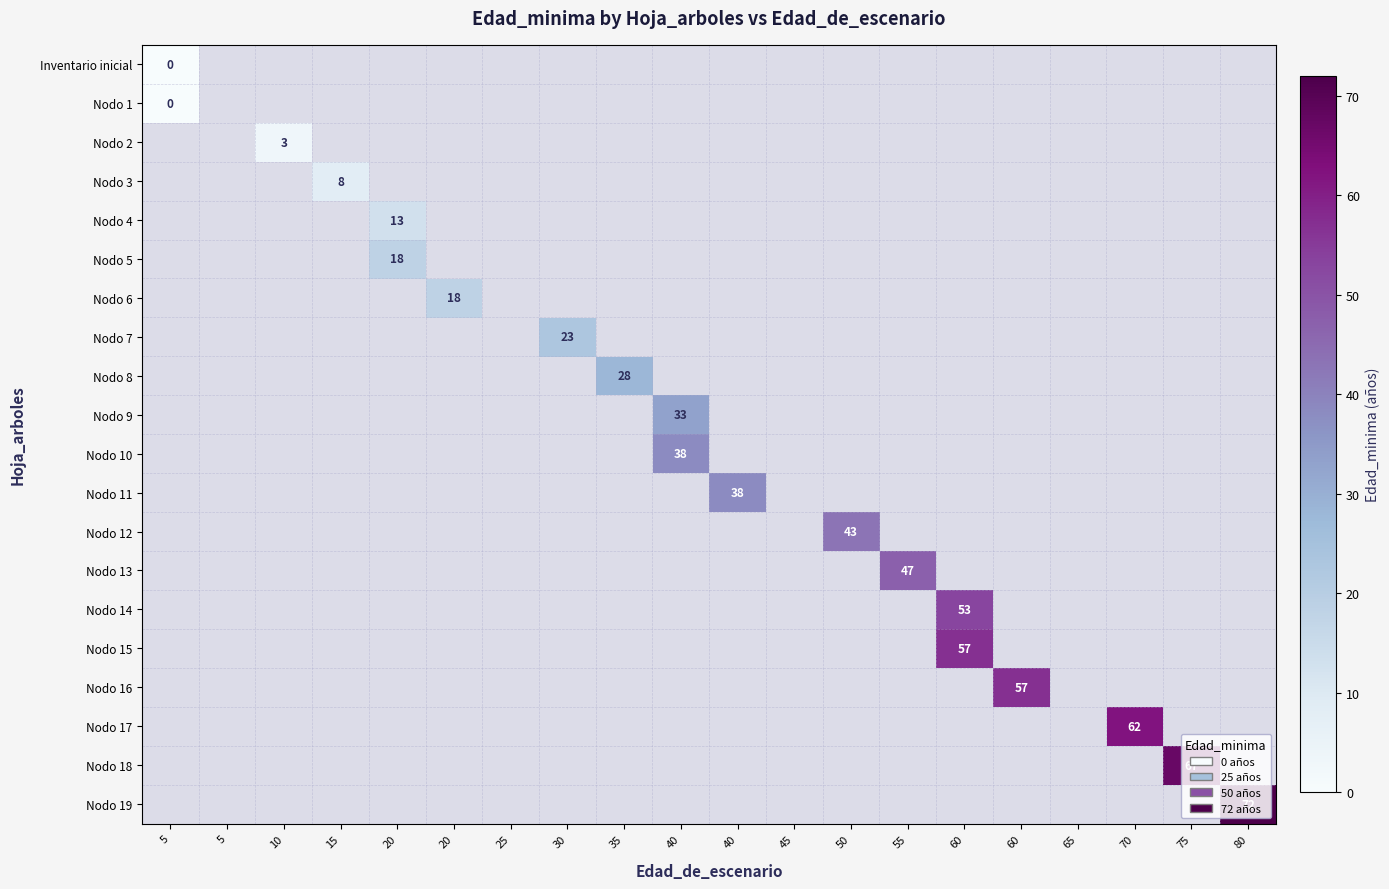

Between 10 and 5, which is larger?

10